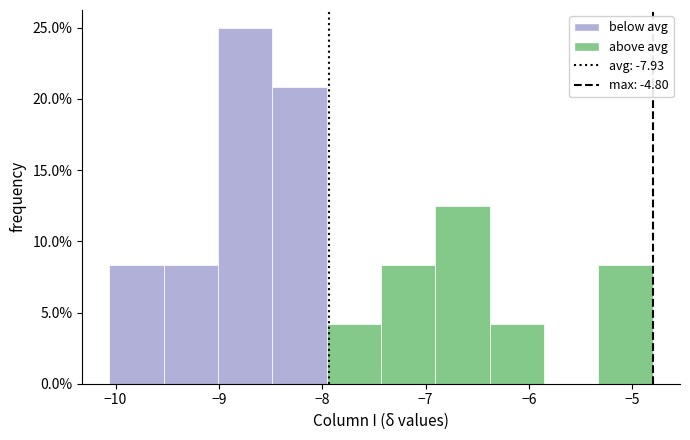

Reading left to right, list every bar in this chart as the range it spans on the x-axis followed by its height. Neither the bar edges nor the heights are printed on the chart, so give them approximately, as read against the axes.

-10.1 to -9.5: 8.5
-9.5 to -9.0: 8.5
-9.0 to -8.5: 25.0
-8.5 to -8.0: 21.0
-8.0 to -7.4: 4.0
-7.4 to -6.9: 8.5
-6.9 to -6.4: 12.5
-6.4 to -5.9: 4.0
-5.9 to -5.3: 0
-5.3 to -4.8: 8.5